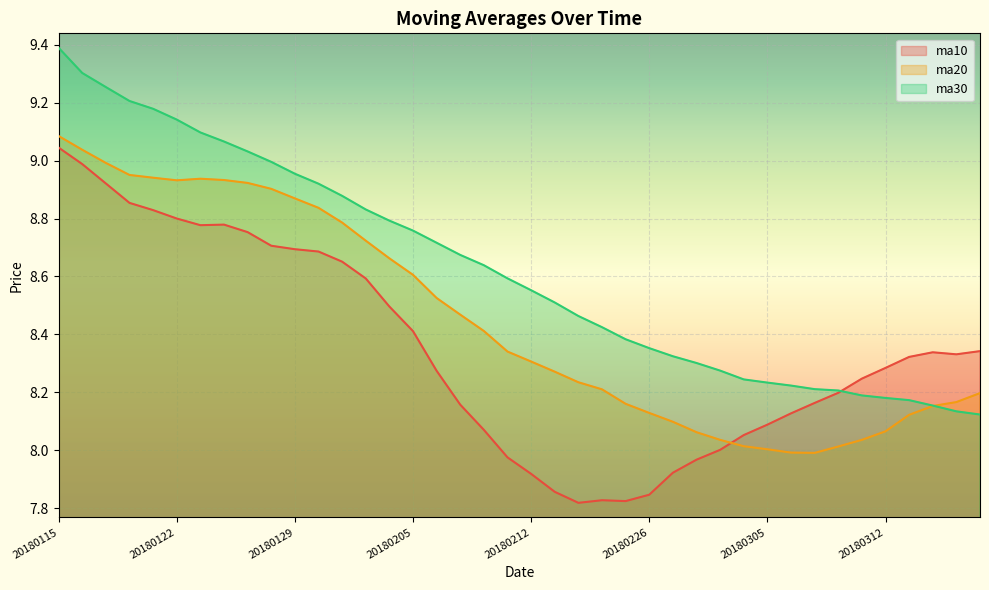

Is it true that ma20 equals 8.0 at 20180302?

True